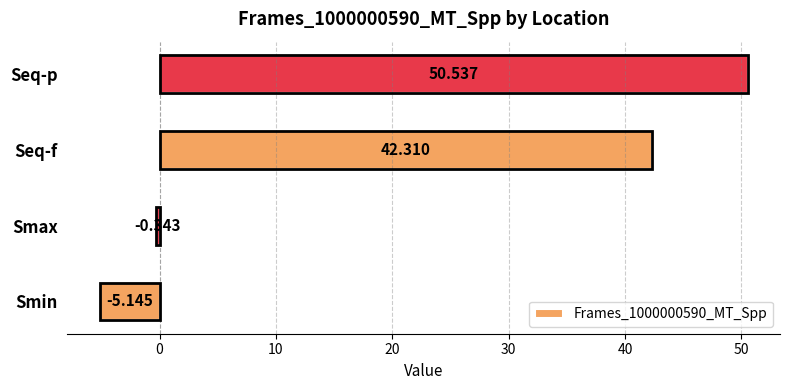

How many distinct data groups are displayed?

1